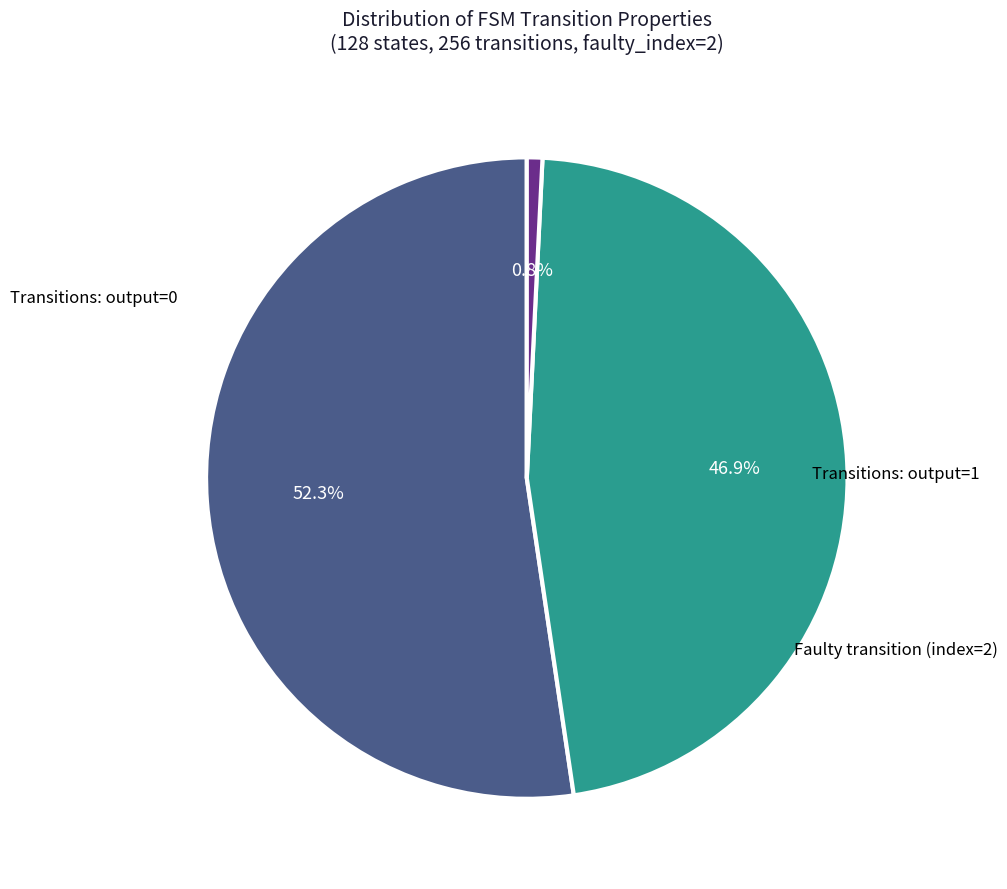

Is there any slice that represents more than half of the pie?

Yes